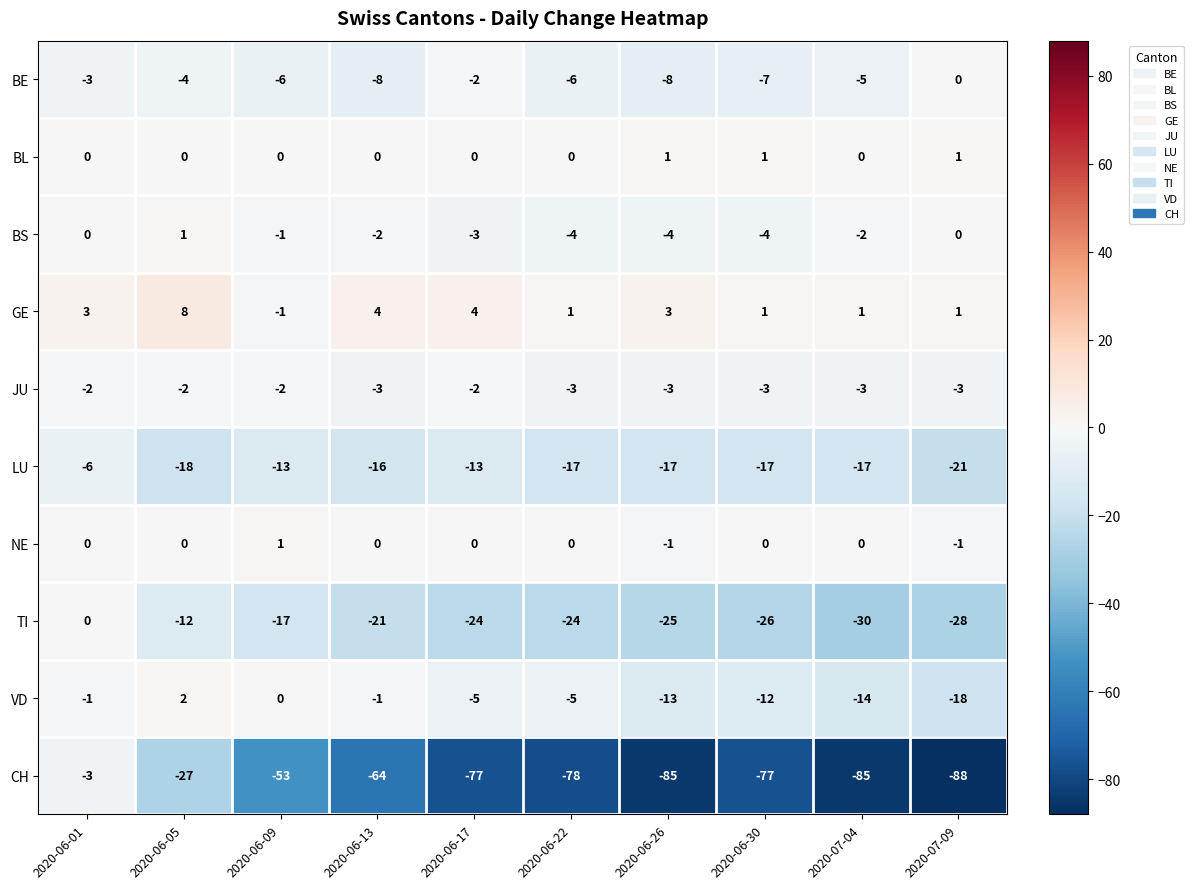

At which category is the sum across all series the highest?

2020-06-01